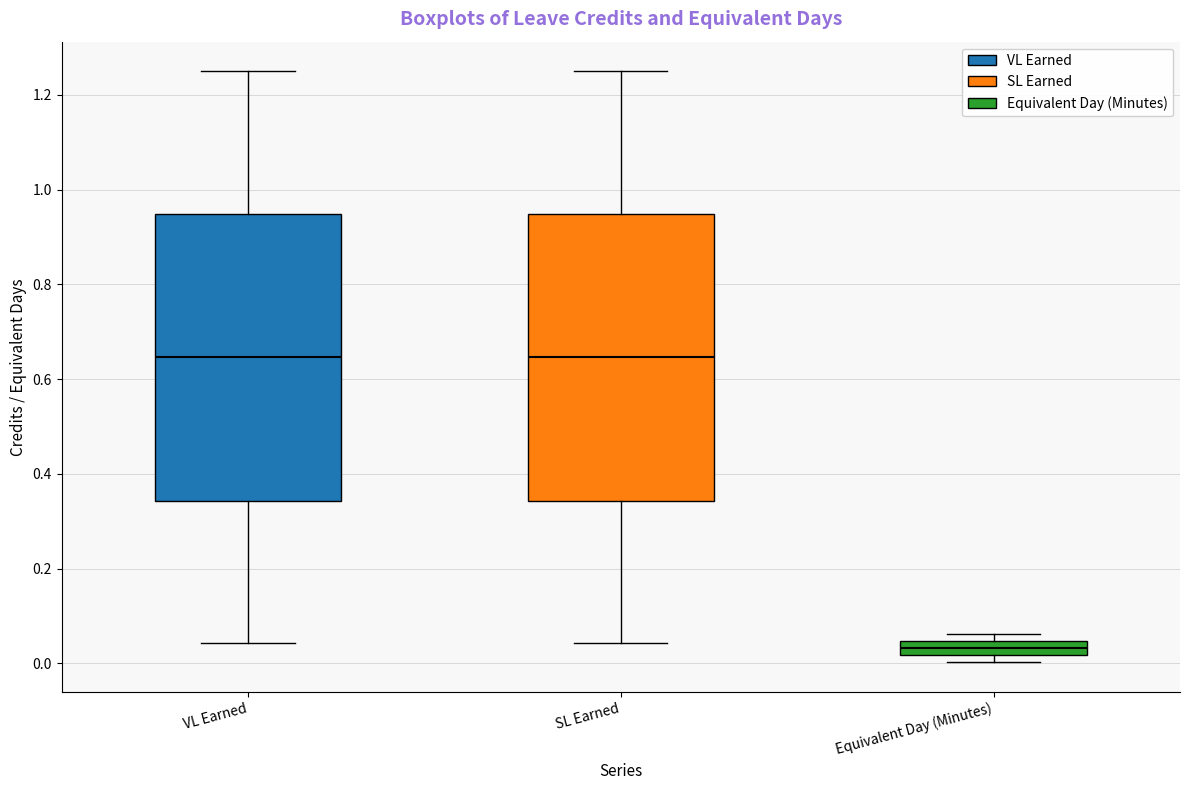

Which box has the lowest median line?

Equivalent Day (Minutes)